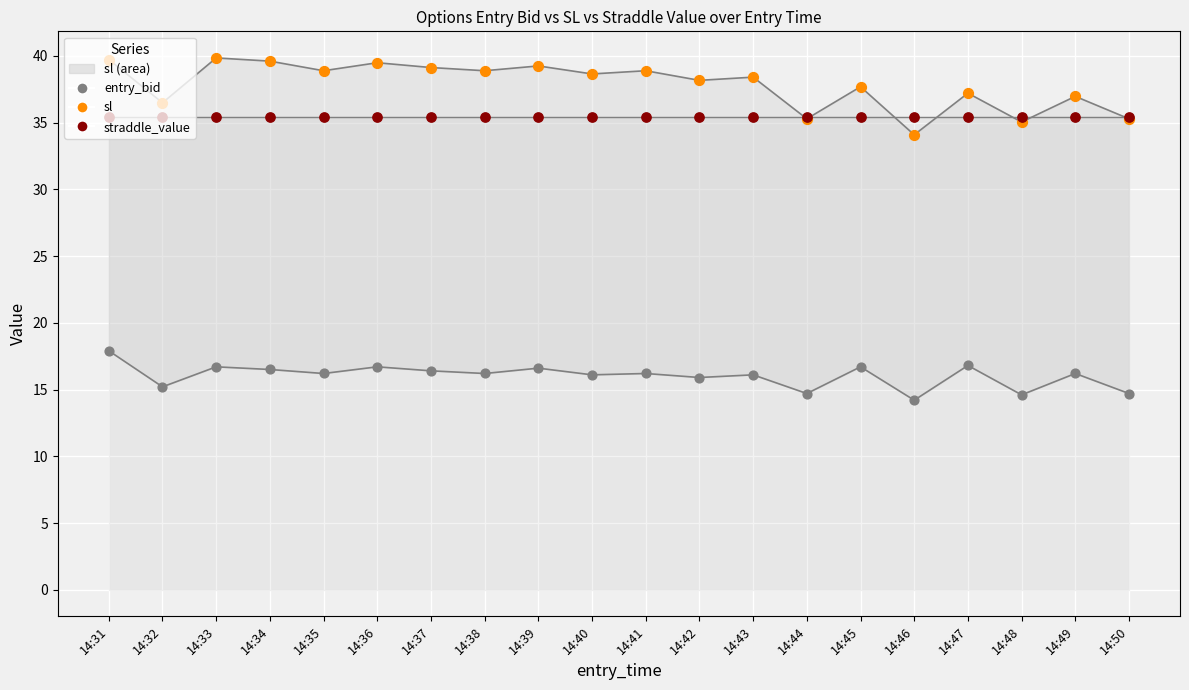

Which series has the widest spread of Y values?

sl_points